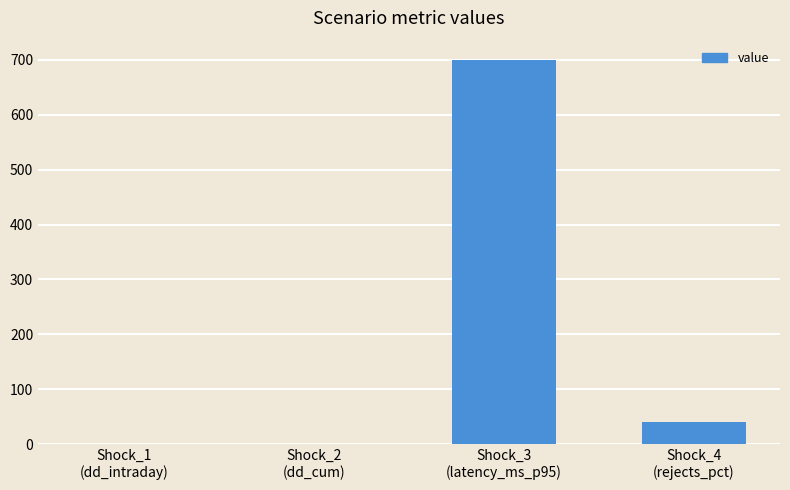

What is the maximum value shown in the chart?

700.0